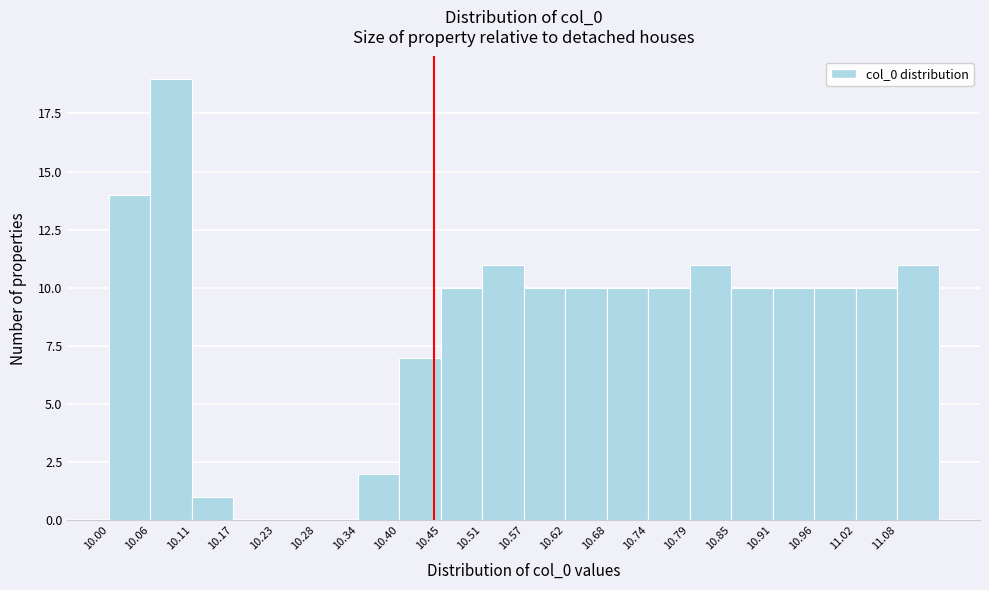

Reading left to right, list every bar in this chart as the range it spans on the x-axis followed by its height. Neither the bar edges nor the heights are printed on the chart, so give them approximately, as read against the axes.

10.00 to 10.06: 14
10.06 to 10.11: 19
10.11 to 10.17: 1
10.17 to 10.23: 0
10.23 to 10.28: 0
10.28 to 10.34: 0
10.34 to 10.40: 2
10.40 to 10.45: 7
10.45 to 10.51: 10
10.51 to 10.57: 11
10.57 to 10.62: 10
10.62 to 10.68: 10
10.68 to 10.74: 10
10.74 to 10.79: 10
10.79 to 10.85: 11
10.85 to 10.91: 10
10.91 to 10.96: 10
10.96 to 11.02: 10
11.02 to 11.08: 10
11.08 to 11.13: 11